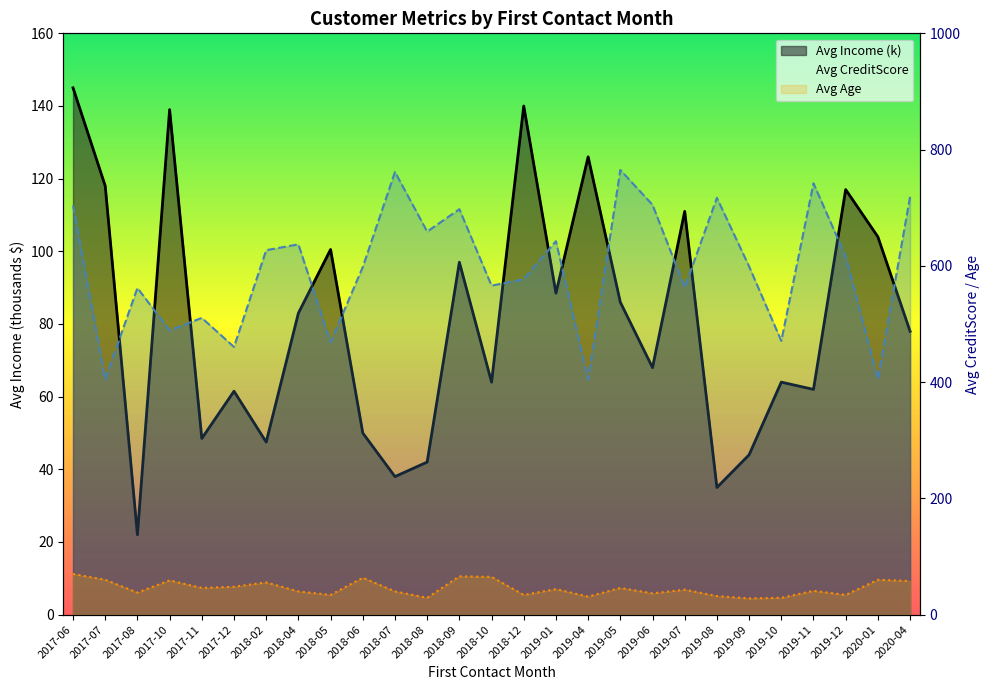

How many lines are shown in the chart?

3